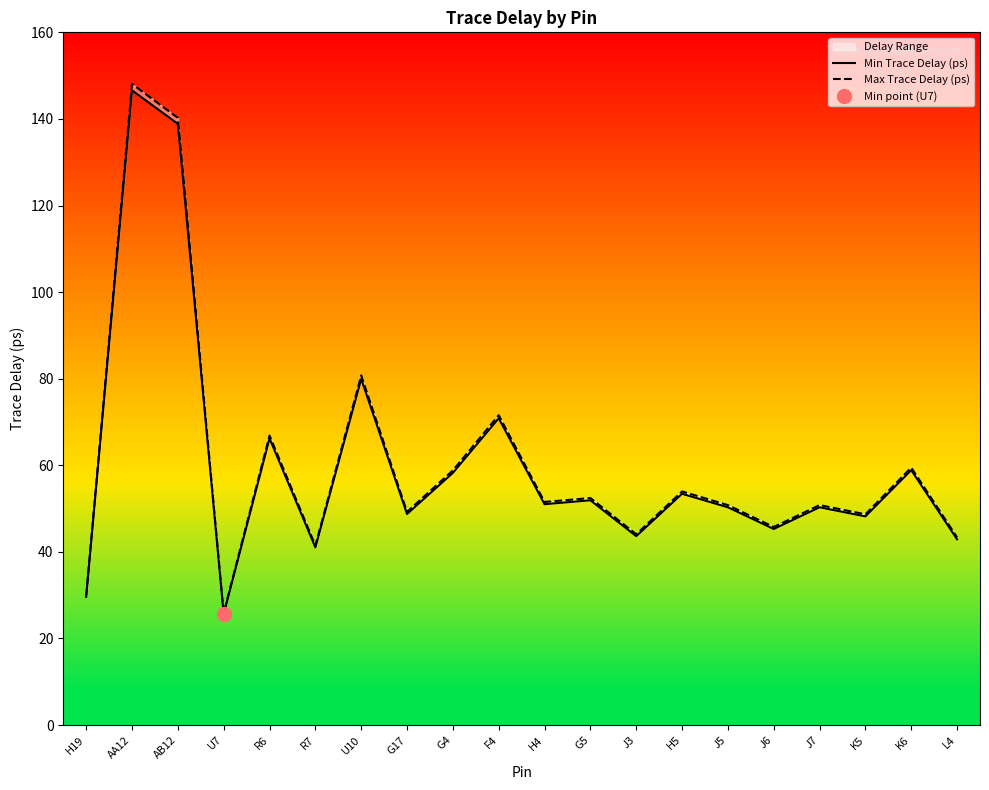

What is the difference between the second highest and minimum values in the Min Trace Delay (ps) series?

113.2